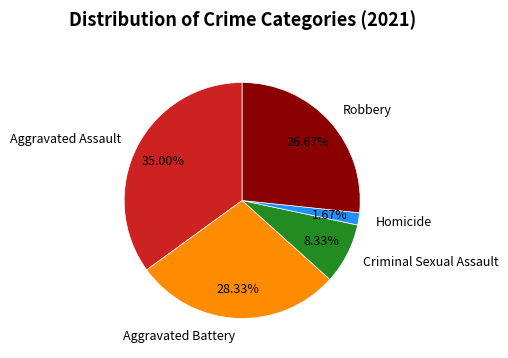

What is the largest slice in the pie chart?

Aggravated Assault